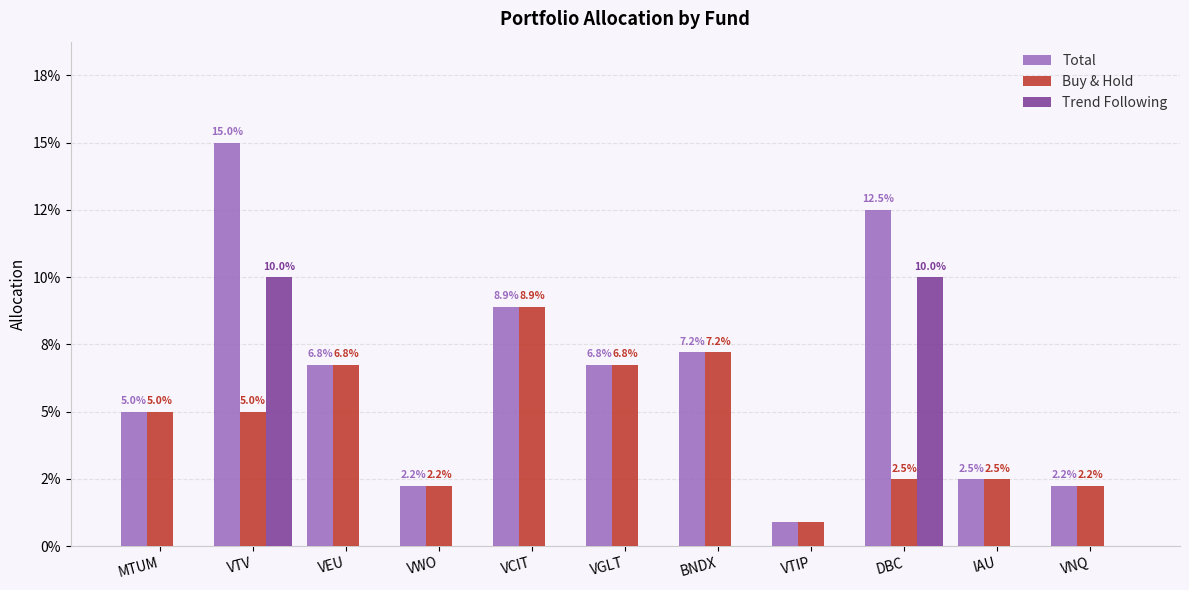

Reading left to right, transcribe all the data shown in this chart.

Total: 0.1	0.1	0.1	0.0	0.1	0.1	0.1	0.0	0.1	0.0	0.0
Buy & Hold: 0.1	0.1	0.1	0.0	0.1	0.1	0.1	0.0	0.0	0.0	0.0
Trend Following: 0.0	0.1	0.0	0.0	0.0	0.0	0.0	0.0	0.1	0.0	0.0